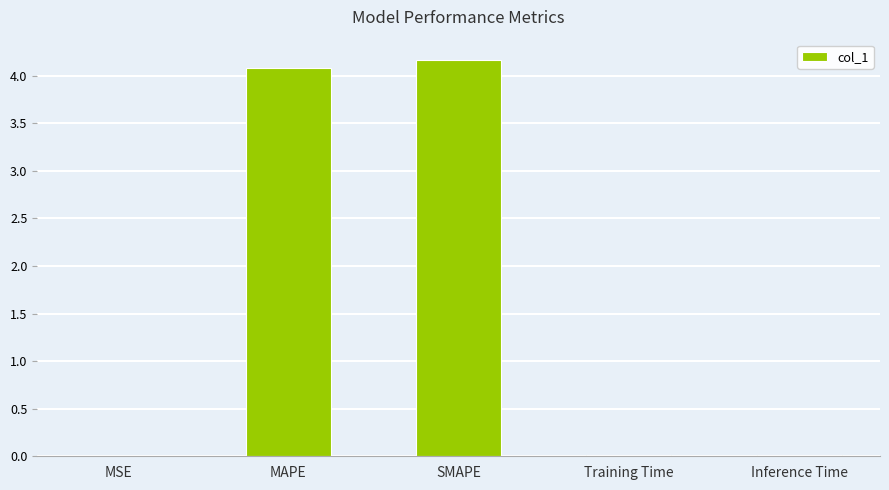

The value at SMAPE is 1.5. True or false?

False